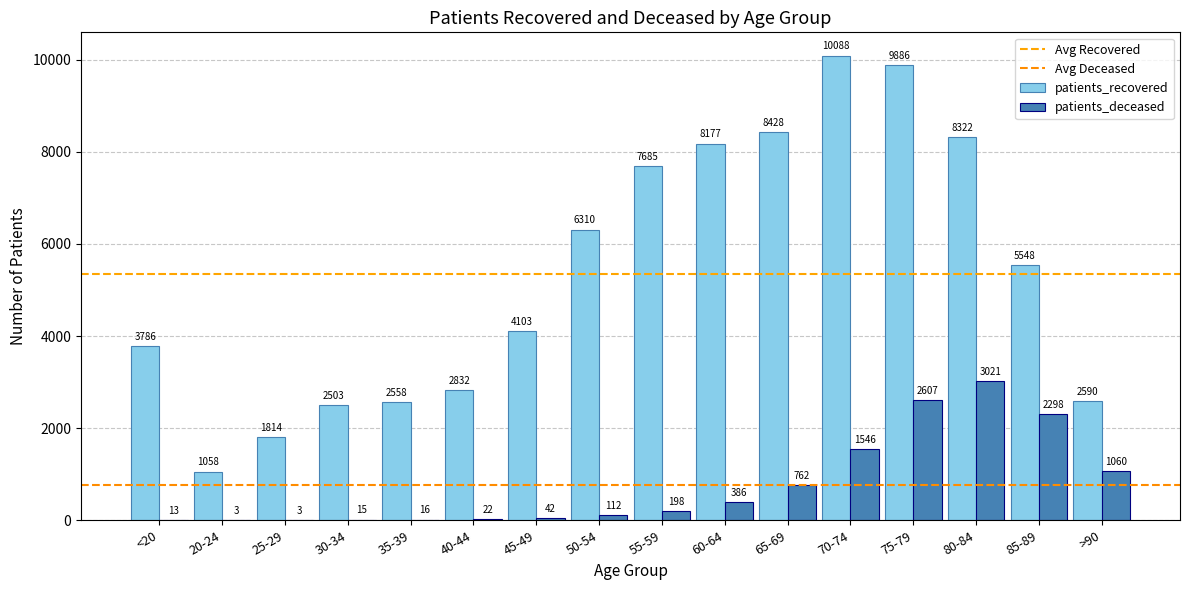

The patients_recovered series shows 3786 at <20. True or false?

True